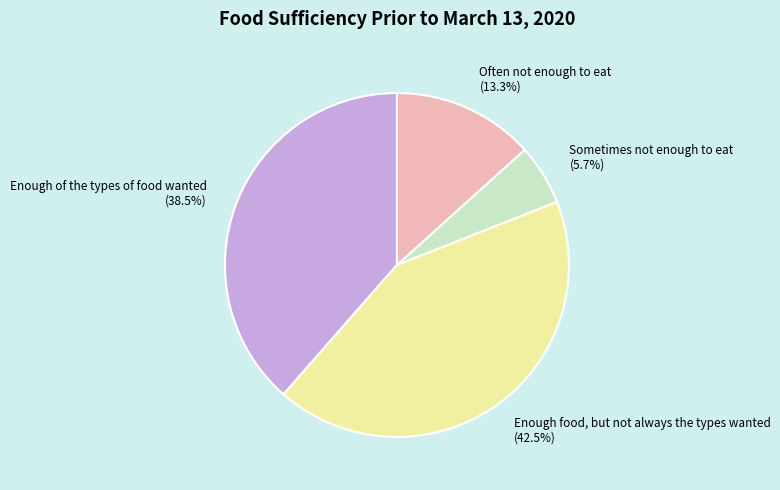

Which has a higher value, Enough of the types of food wanted or Enough food, but not always the types wanted?

Enough food, but not always the types wanted